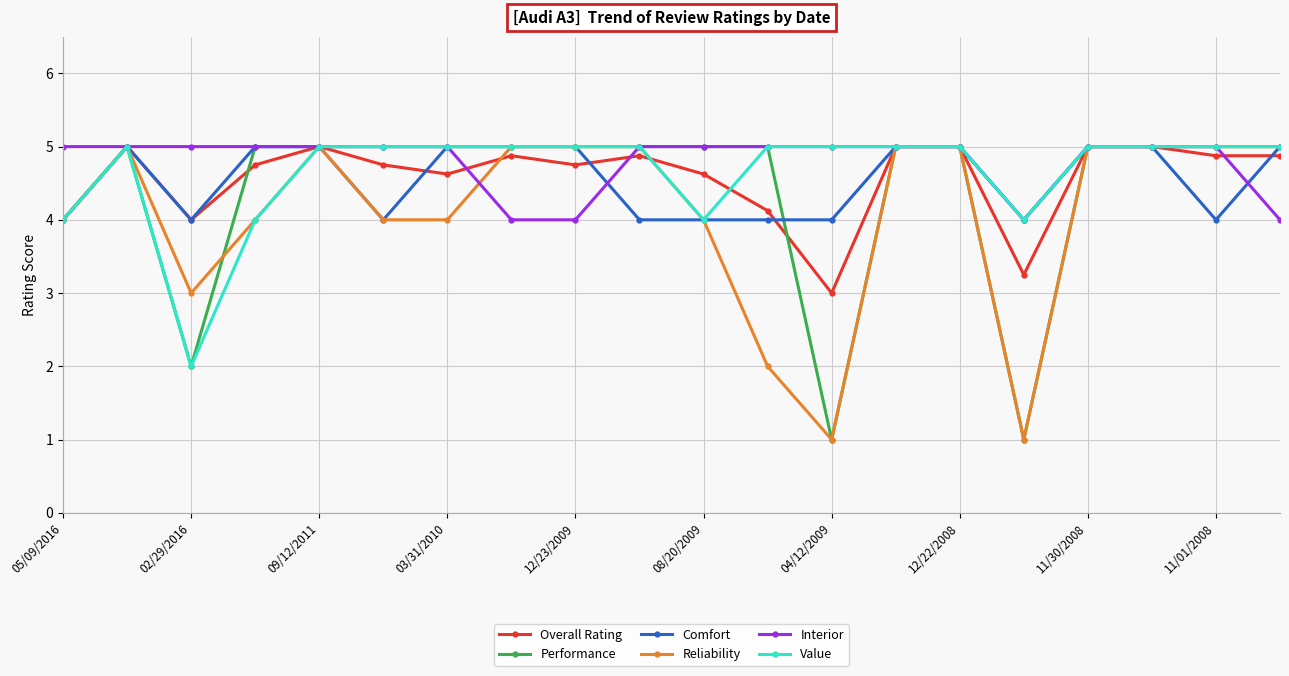

What is the minimum value for Performance?

1.0